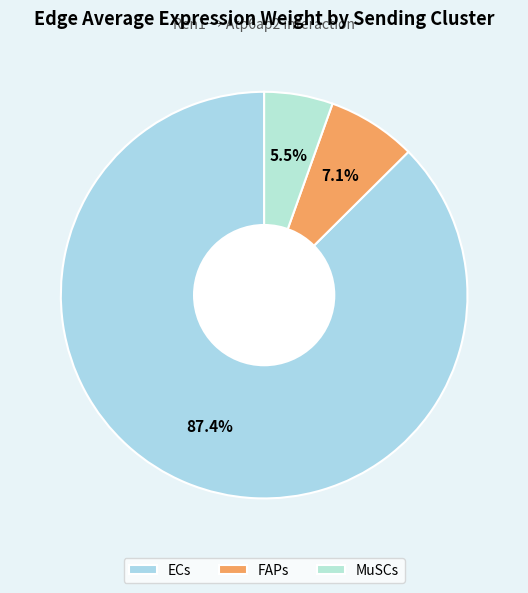

Which category has the smallest portion of the pie?

MuSCs